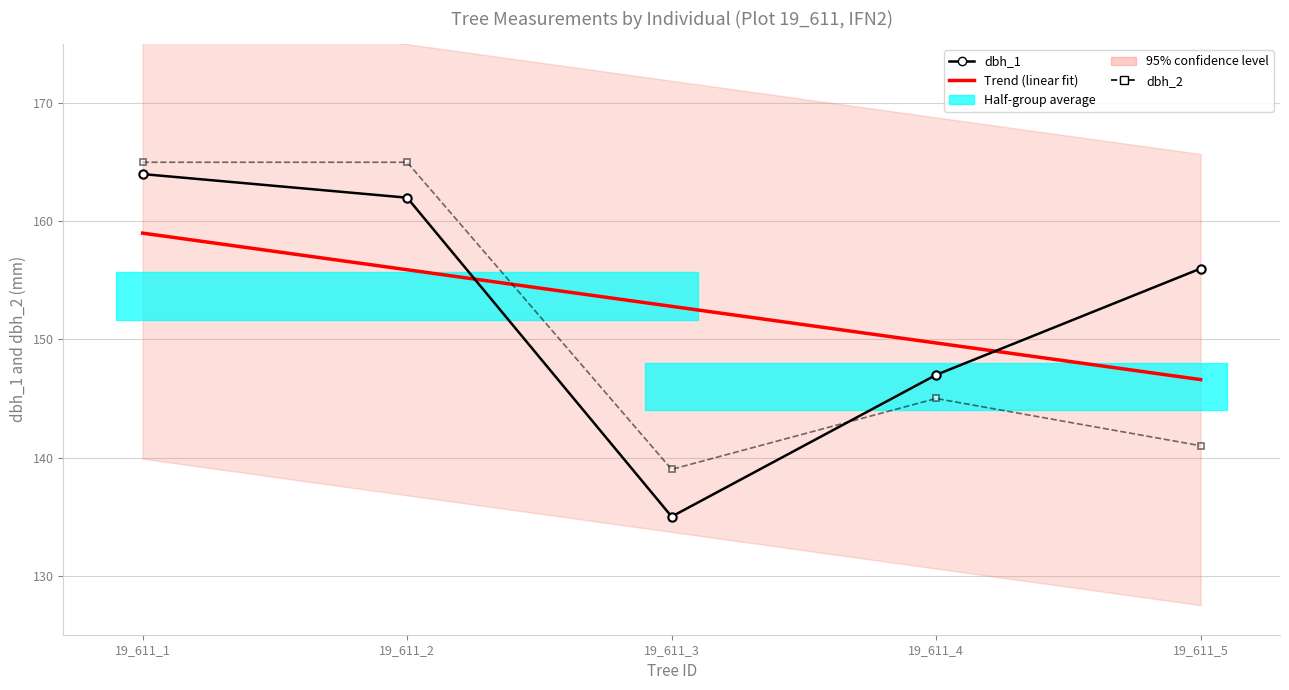

Which series has the largest total across all categories?

dbh_1